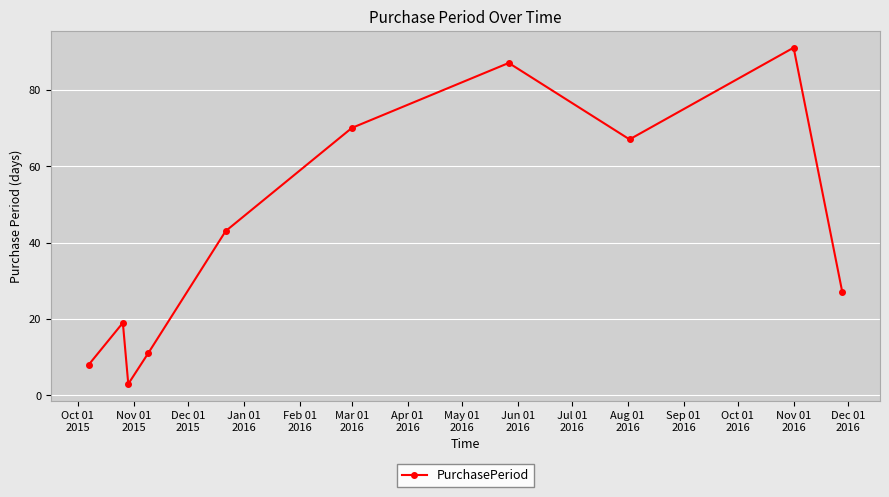

True or false: the data has more than 1 interior local peaks.

True